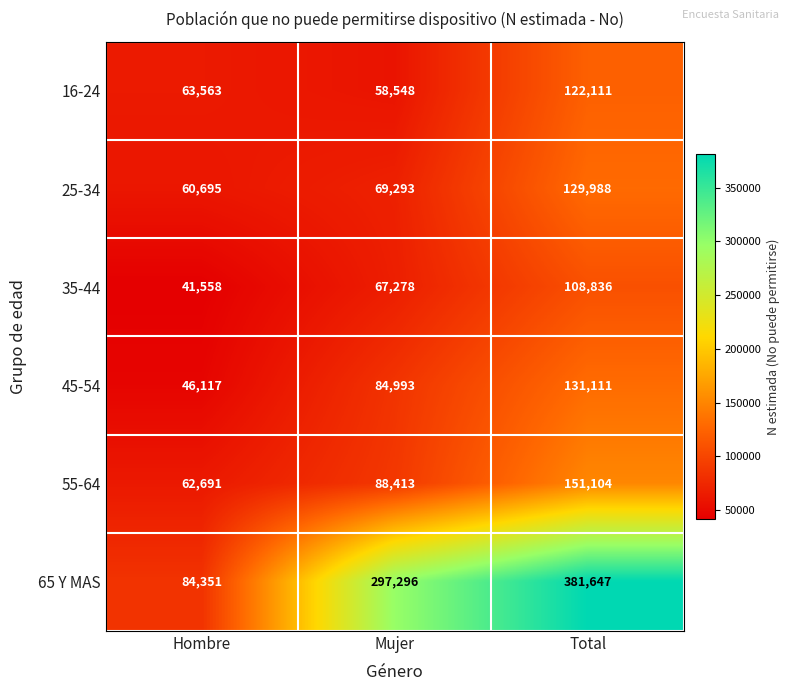

What is the minimum value shown in the chart?

41558